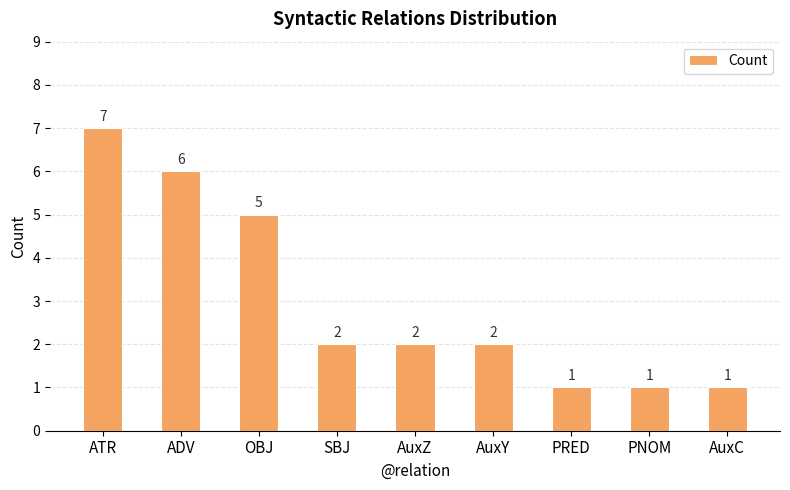

What is the label of the 3rd bar from the left?

OBJ